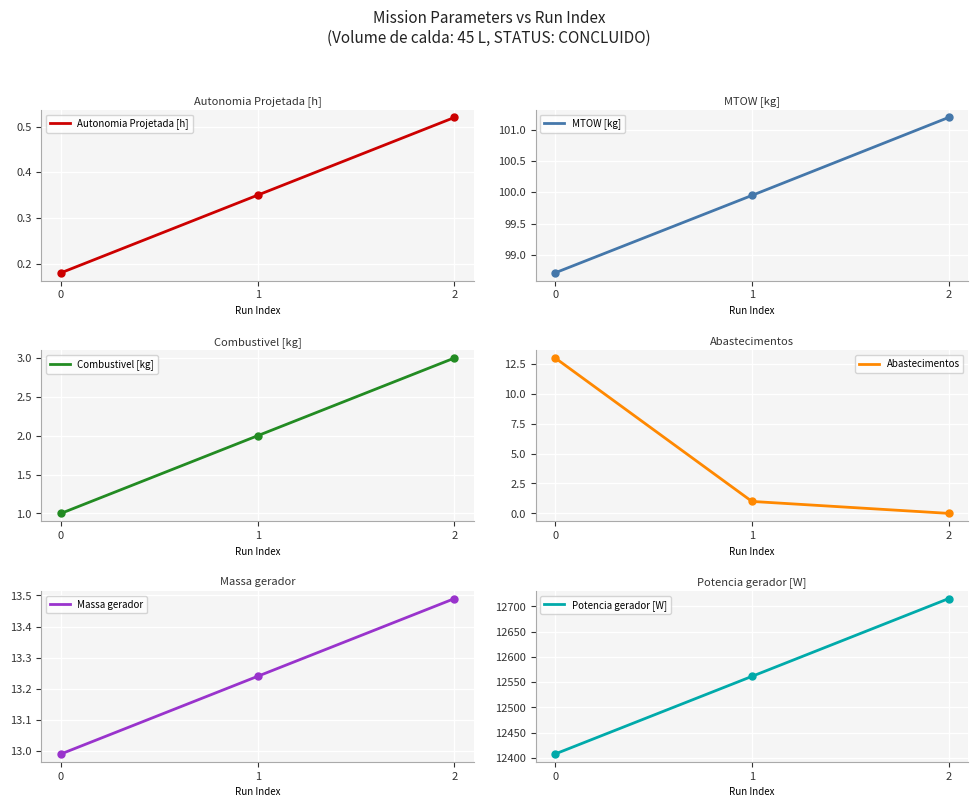

What is the average value of the MTOW [kg] series?

100.0